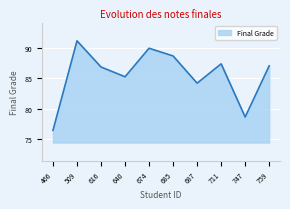

Reading right to left, what are all the values shown in this chart?

87.0	78.6	87.4	84.2	88.6	89.9	85.2	86.8	91.1	76.4